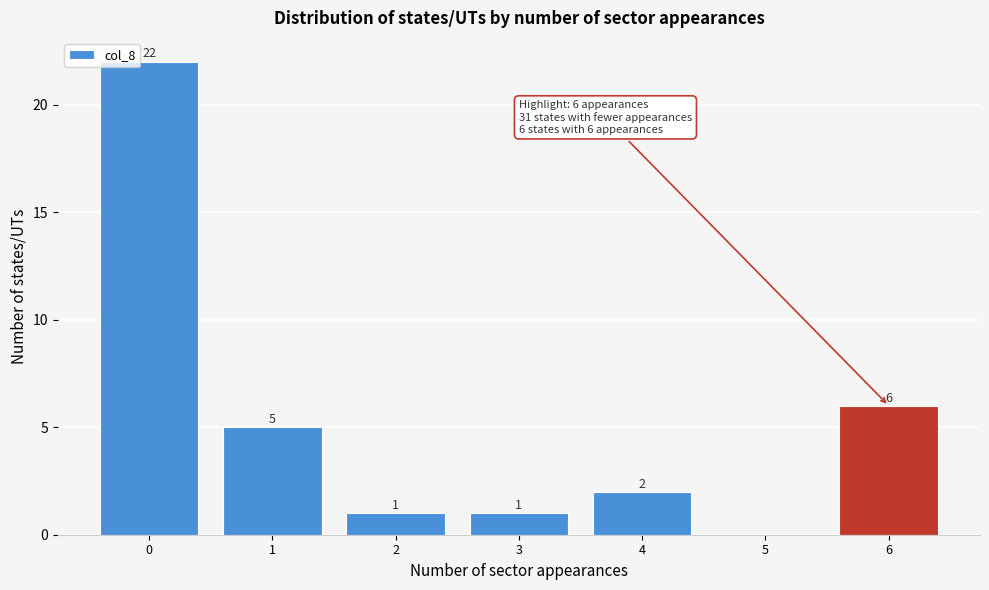

Reading left to right, extract all data points from this chart.

0=22	1=5	2=1	3=1	4=2	5=0	6=6